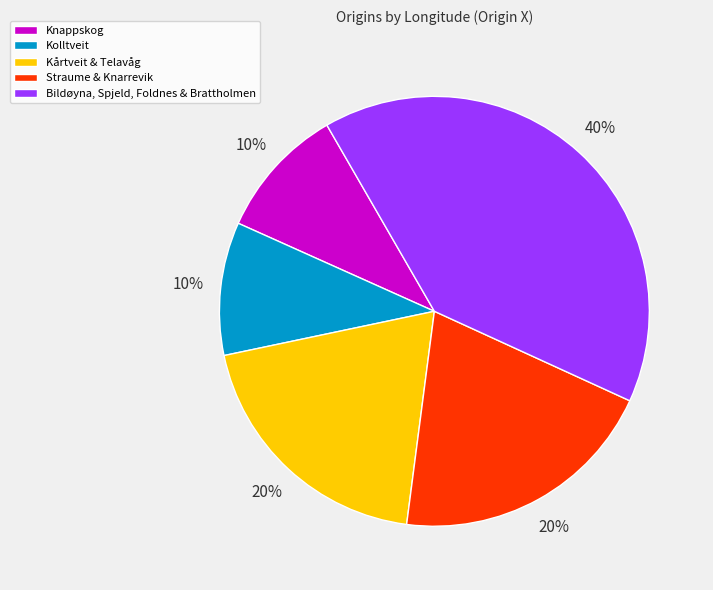

To the nearest percent, what is the difference between the Knappskog and Kårtveit & Telavåg slice percentages?

10%